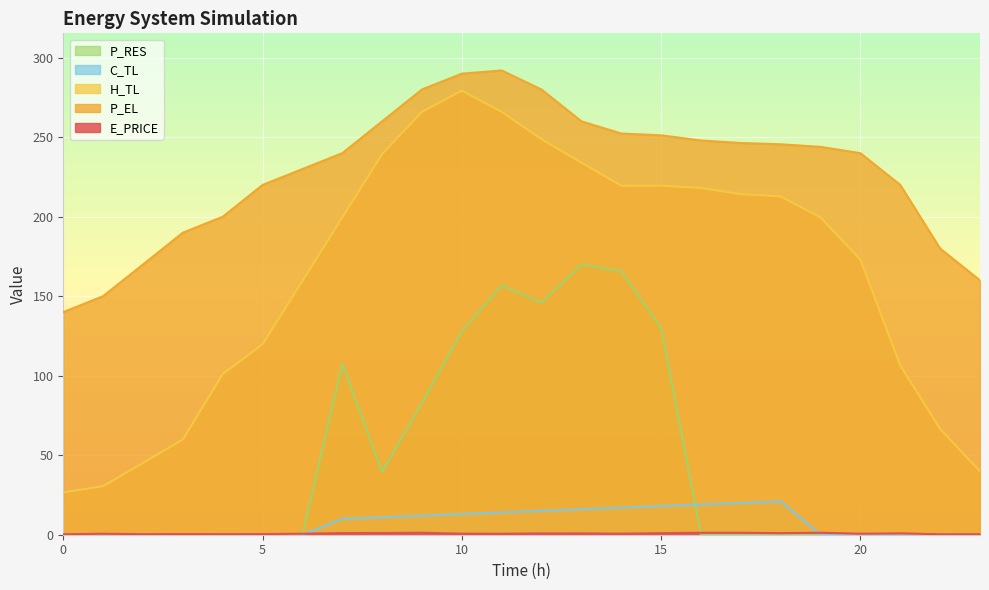

What is the difference between the maximum and minimum values in the E_PRICE series?

1.0